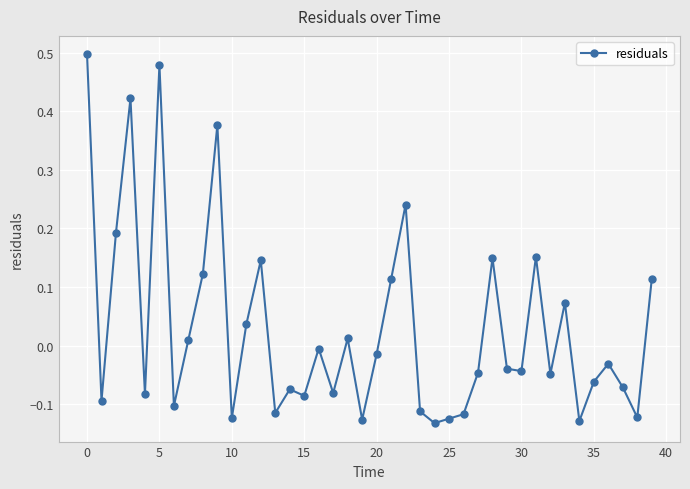

What is the sum of all values?

1.1